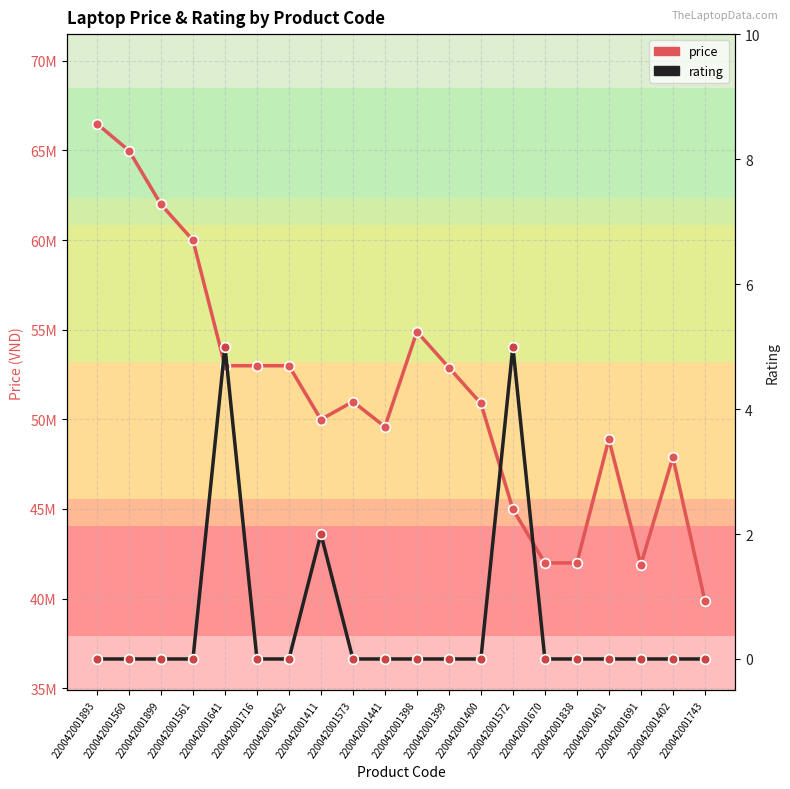

List the series in order of their overall mean, highest first.

price, rating